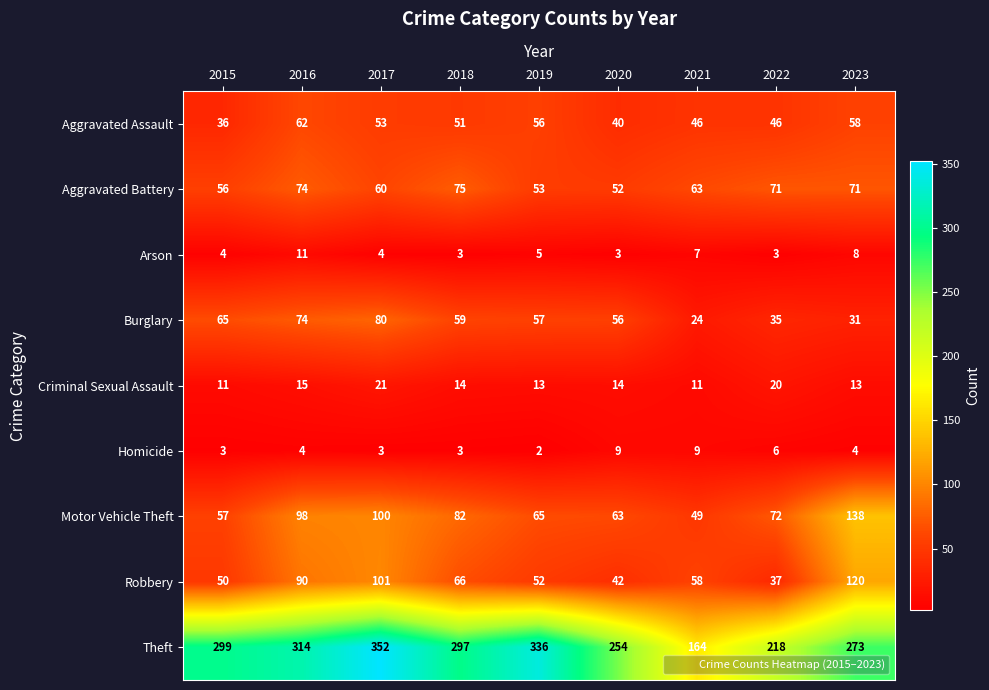

Which series has the largest total across all categories?

Theft